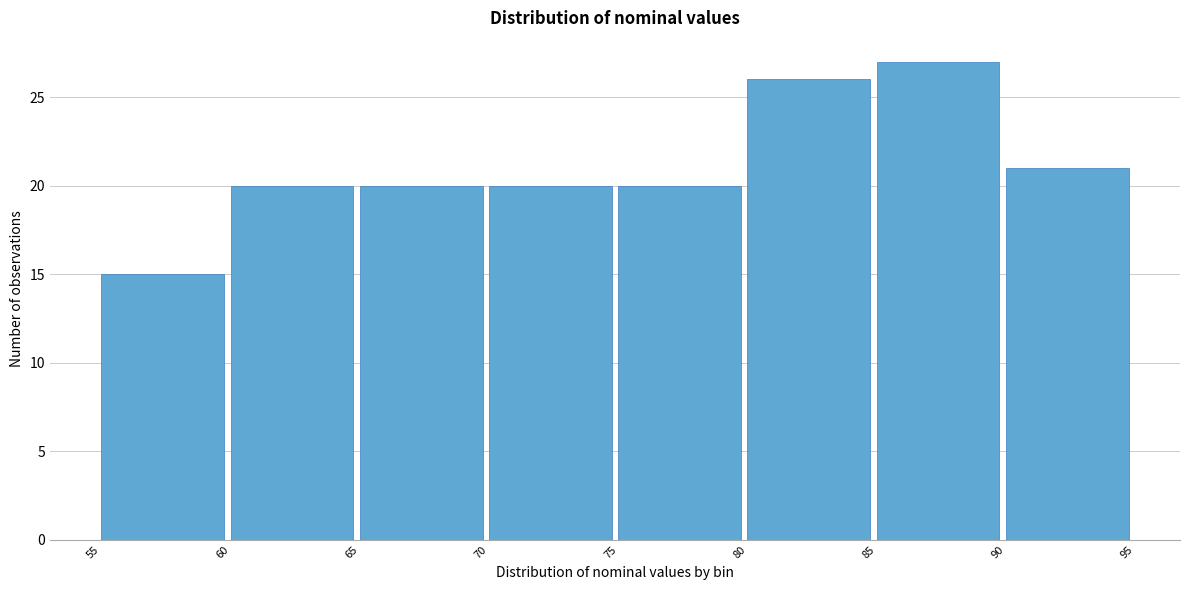

Reading left to right, list every bar in this chart as the range it spans on the x-axis followed by its height. The values are not printed on the chart, so give them approximately, as read against the axis.

55 to 60: 15
60 to 65: 20
65 to 70: 20
70 to 75: 20
75 to 80: 20
80 to 85: 26
85 to 90: 27
90 to 95: 21